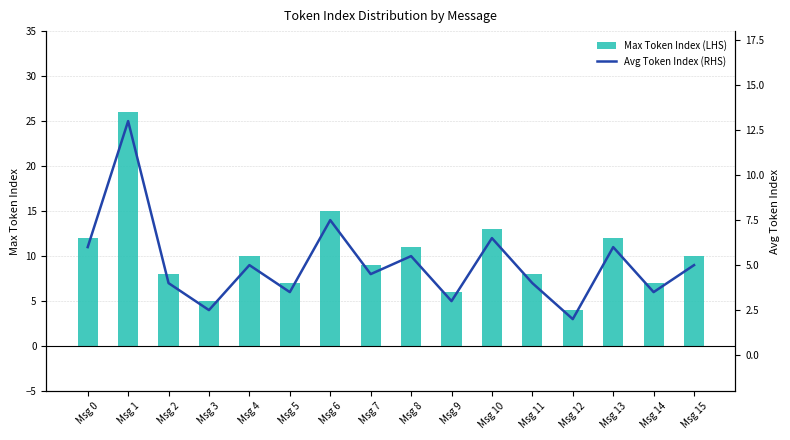

Which series has the largest total across all categories?

Max Token Index (LHS)